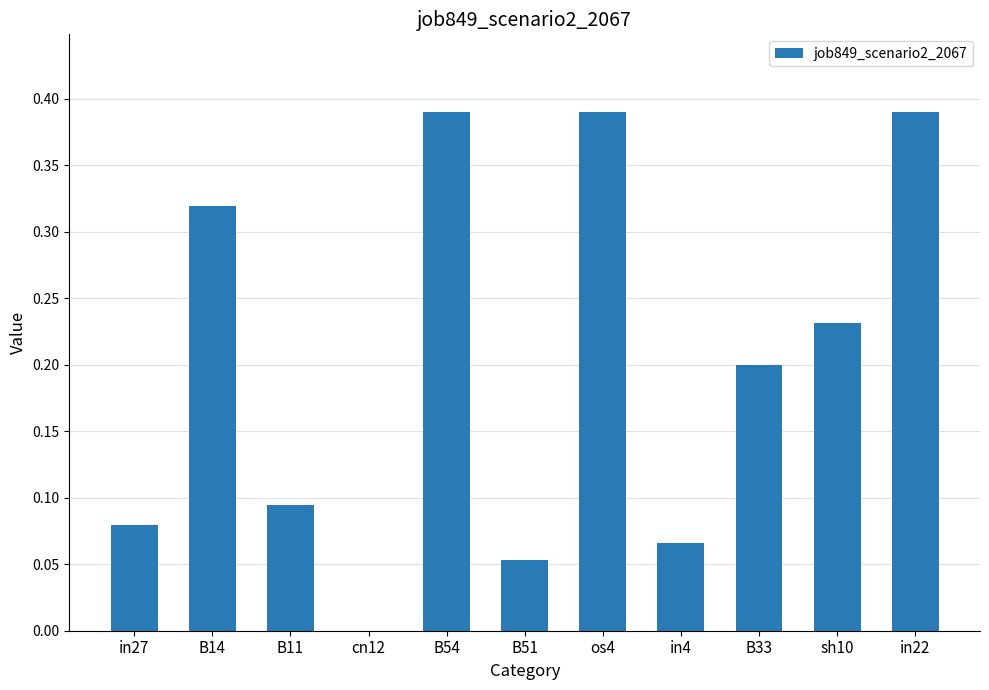

Count the number of categories in the chart.

11